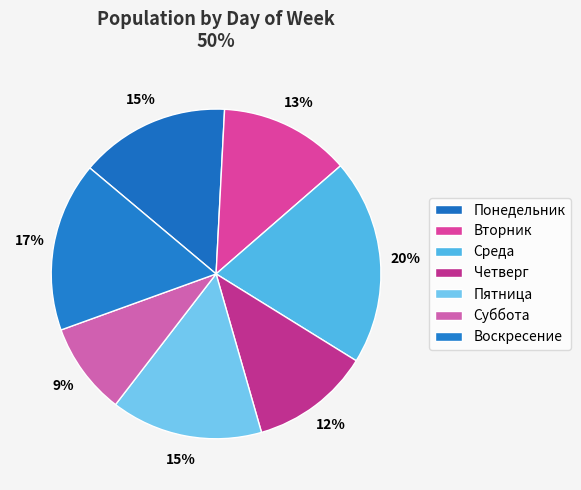

The Четверг slice represents 22% of the pie. True or false?

False